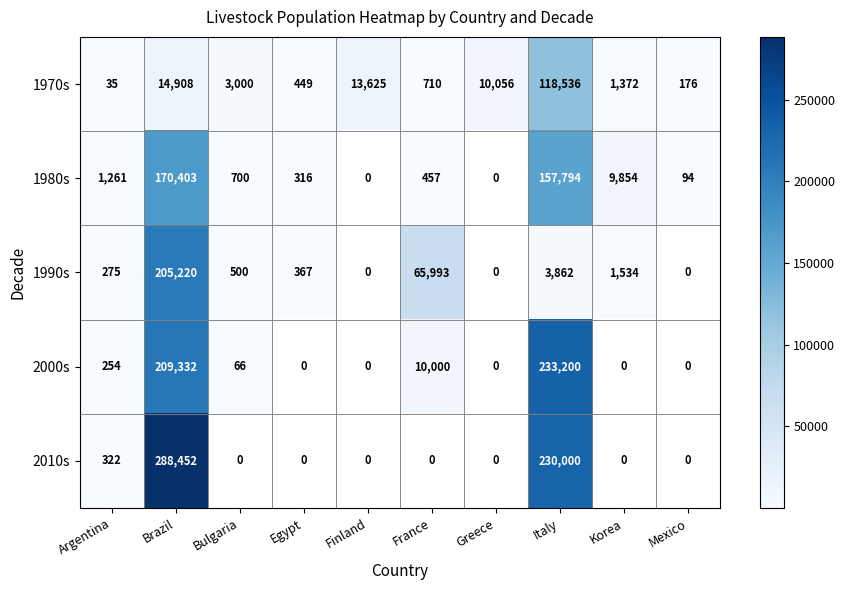

Where is 1970s nearest to the value 59285?

Brazil